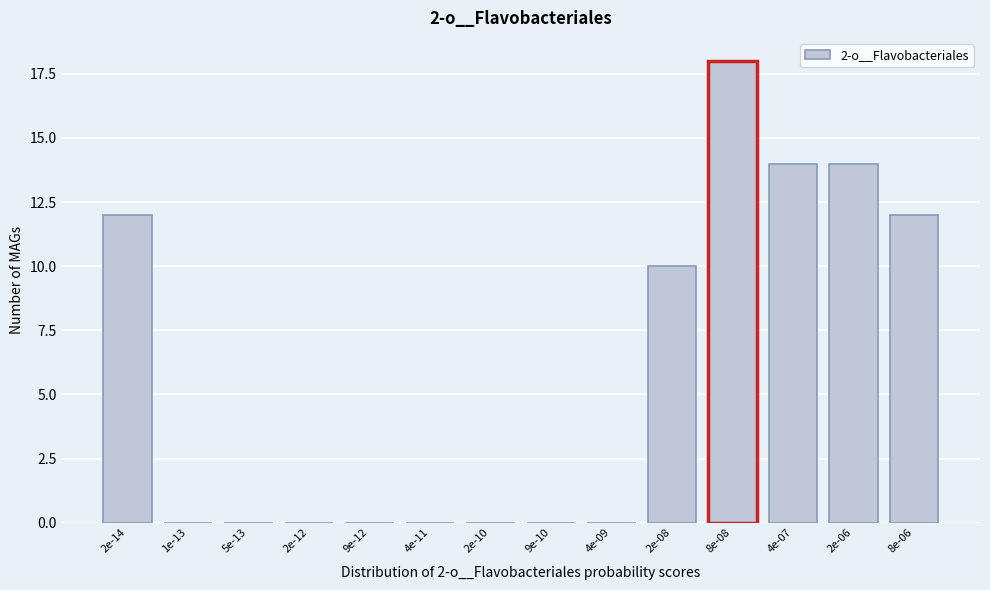

Reading left to right, extract all data points from this chart.

2e-14=12	1e-13=0	5e-13=0	2e-12=0	9e-12=0	4e-11=0	2e-10=0	9e-10=0	4e-09=0	2e-08=10	8e-08=18	4e-07=14	2e-06=14	8e-06=12